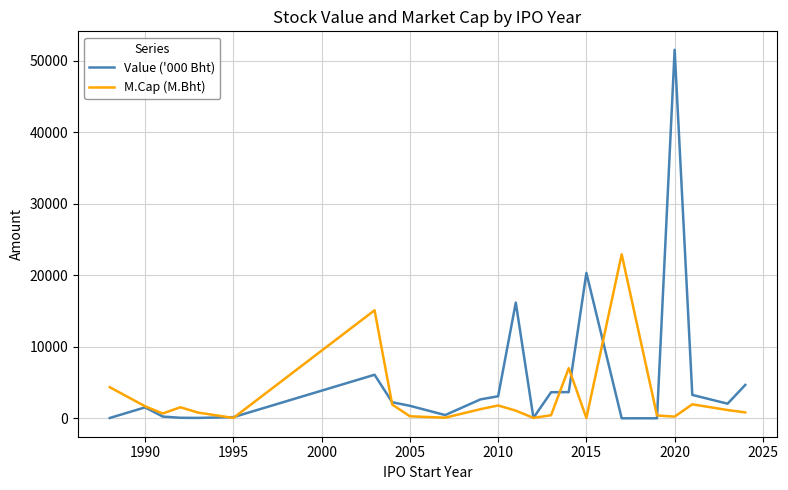

Which series has the widest spread of values?

Value ('000 Bht)